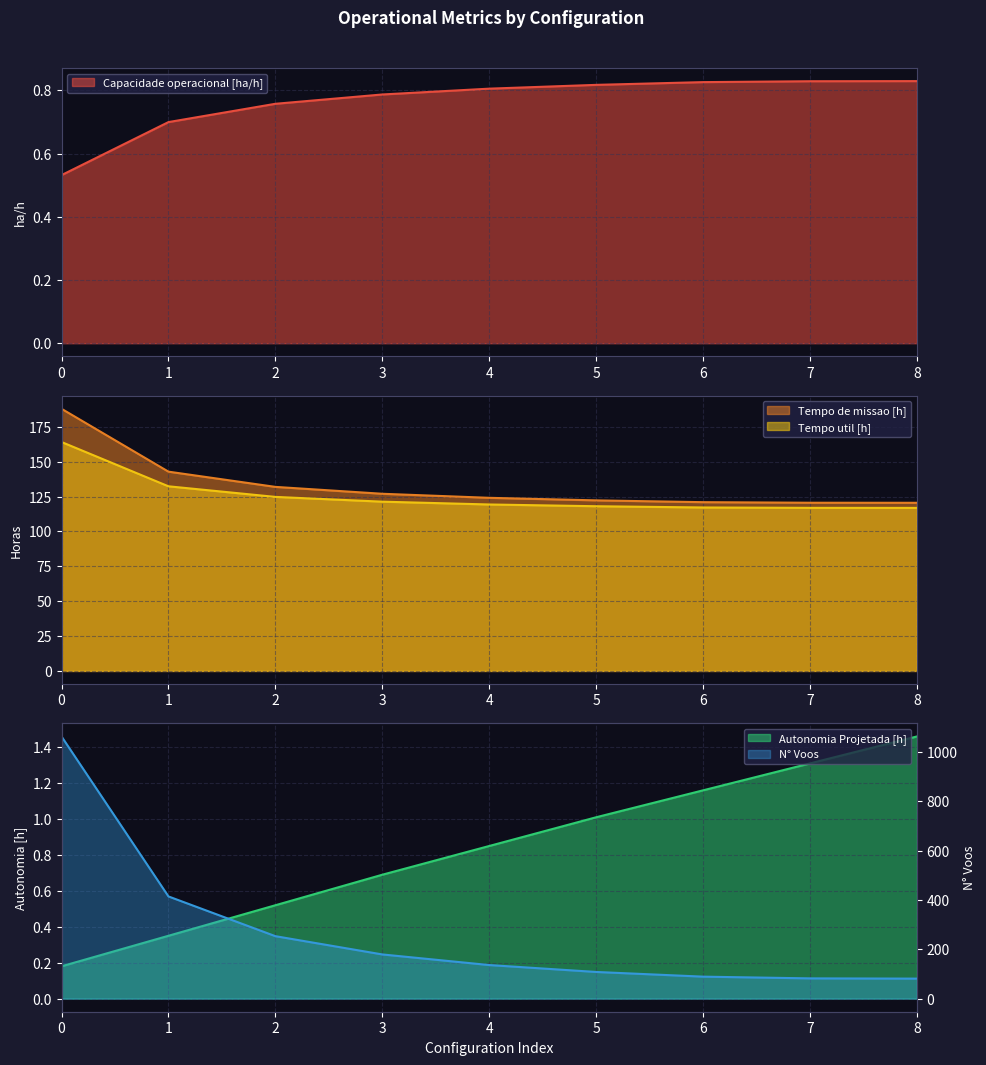

Does the chart have visible grid lines?

Yes